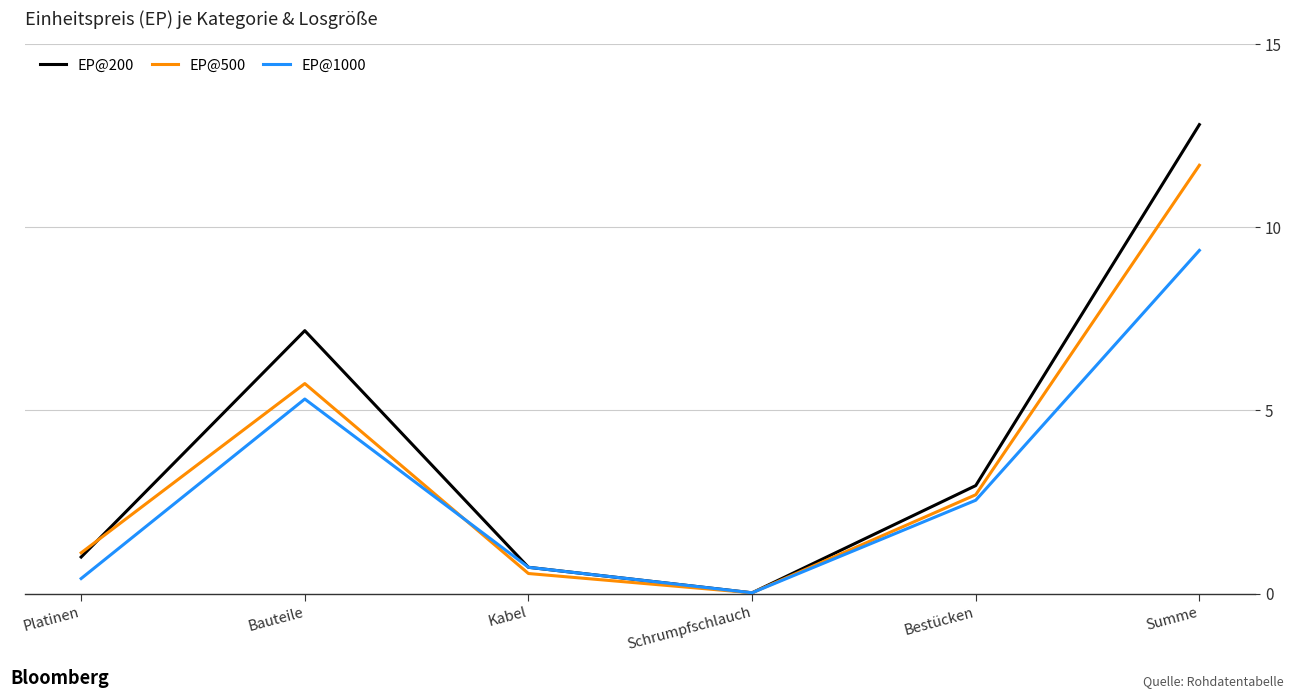

The value of EP@1000 at Bauteile is 8.4. True or false?

False